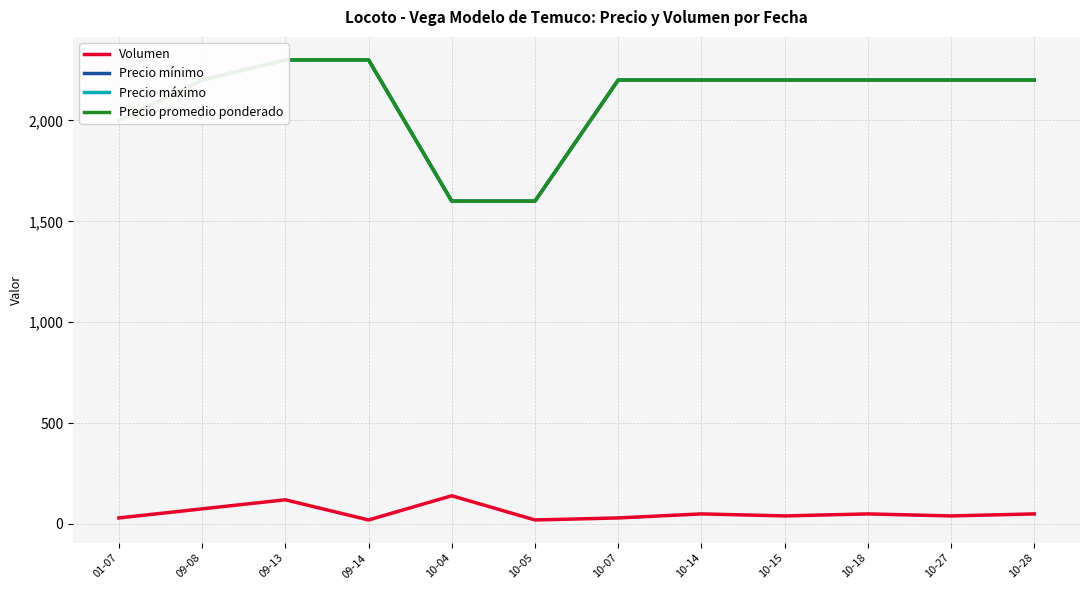

Which series has the largest total across all categories?

Precio mínimo